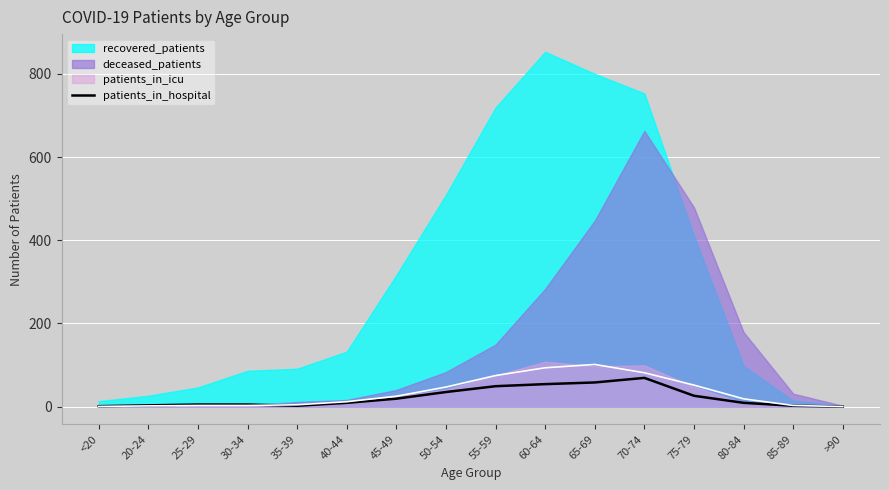

The value at 30-34 is 9. True or false?

False